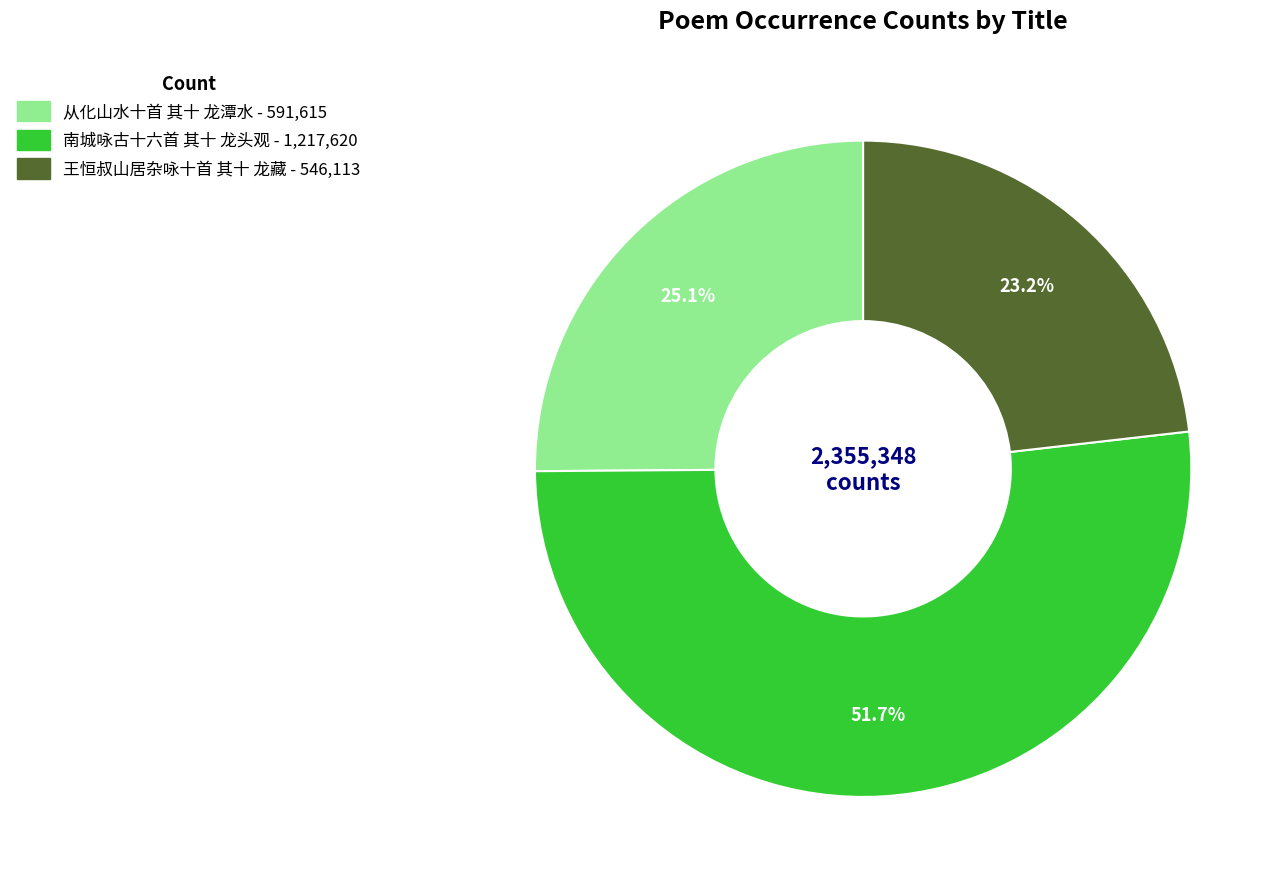

Which has a higher value, 王恒叔山居杂咏十首 其十 龙藏 or 从化山水十首 其十 龙潭水?

从化山水十首 其十 龙潭水